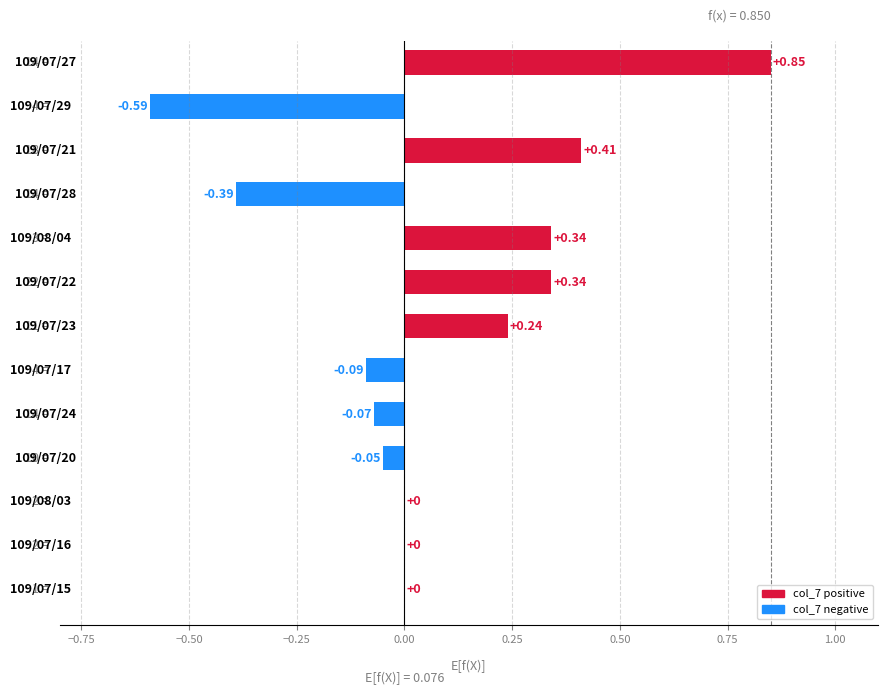

How many series are shown in this chart?

1